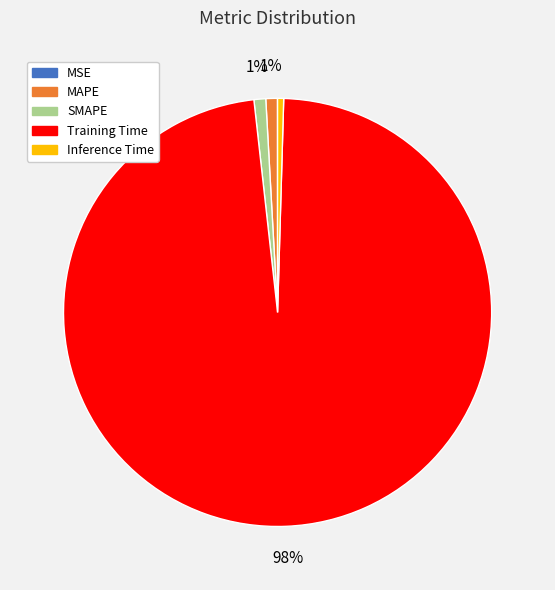

Which has a higher value, SMAPE or Training Time?

Training Time